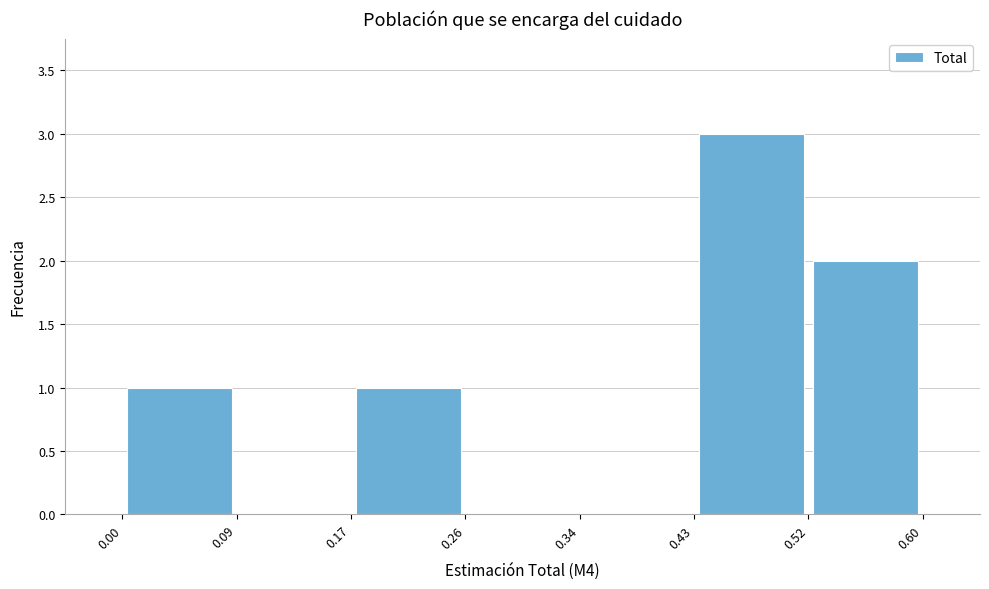

Which range on the x-axis has the tallest bar?

0.43 to 0.52